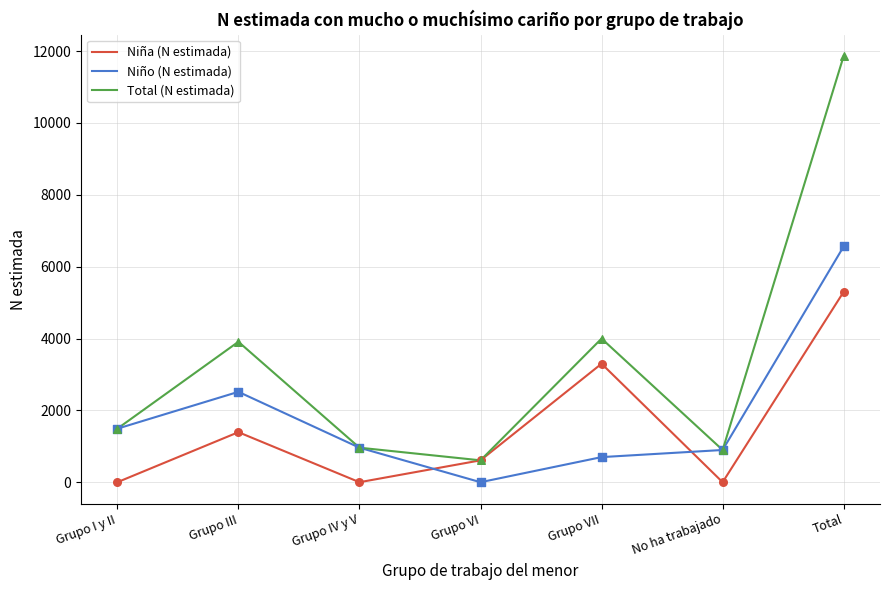

What is the difference between the highest and lowest values at Grupo III?

2516